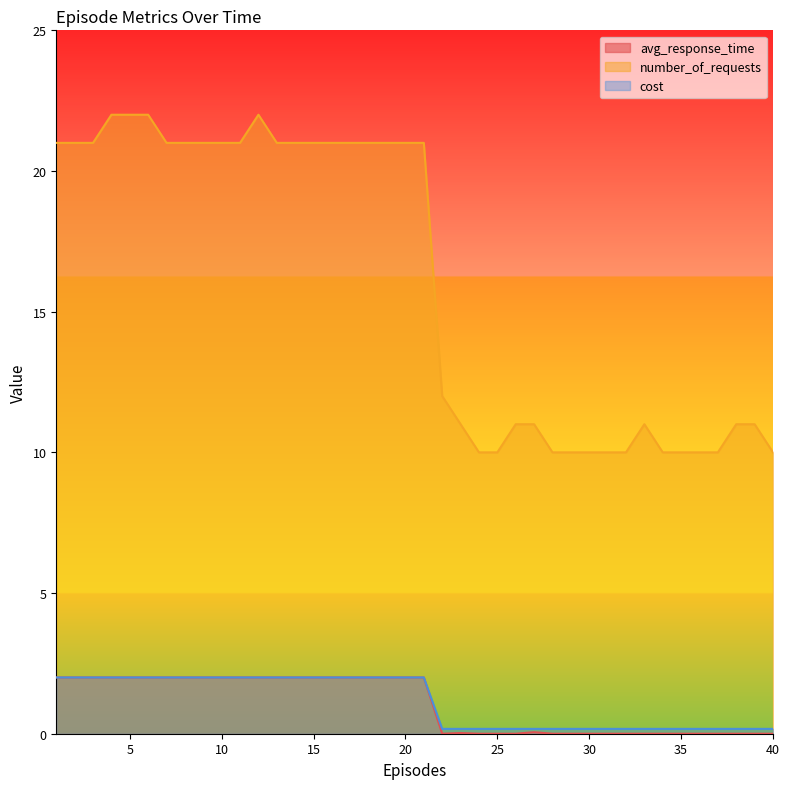

How many distinct data groups are displayed?

3